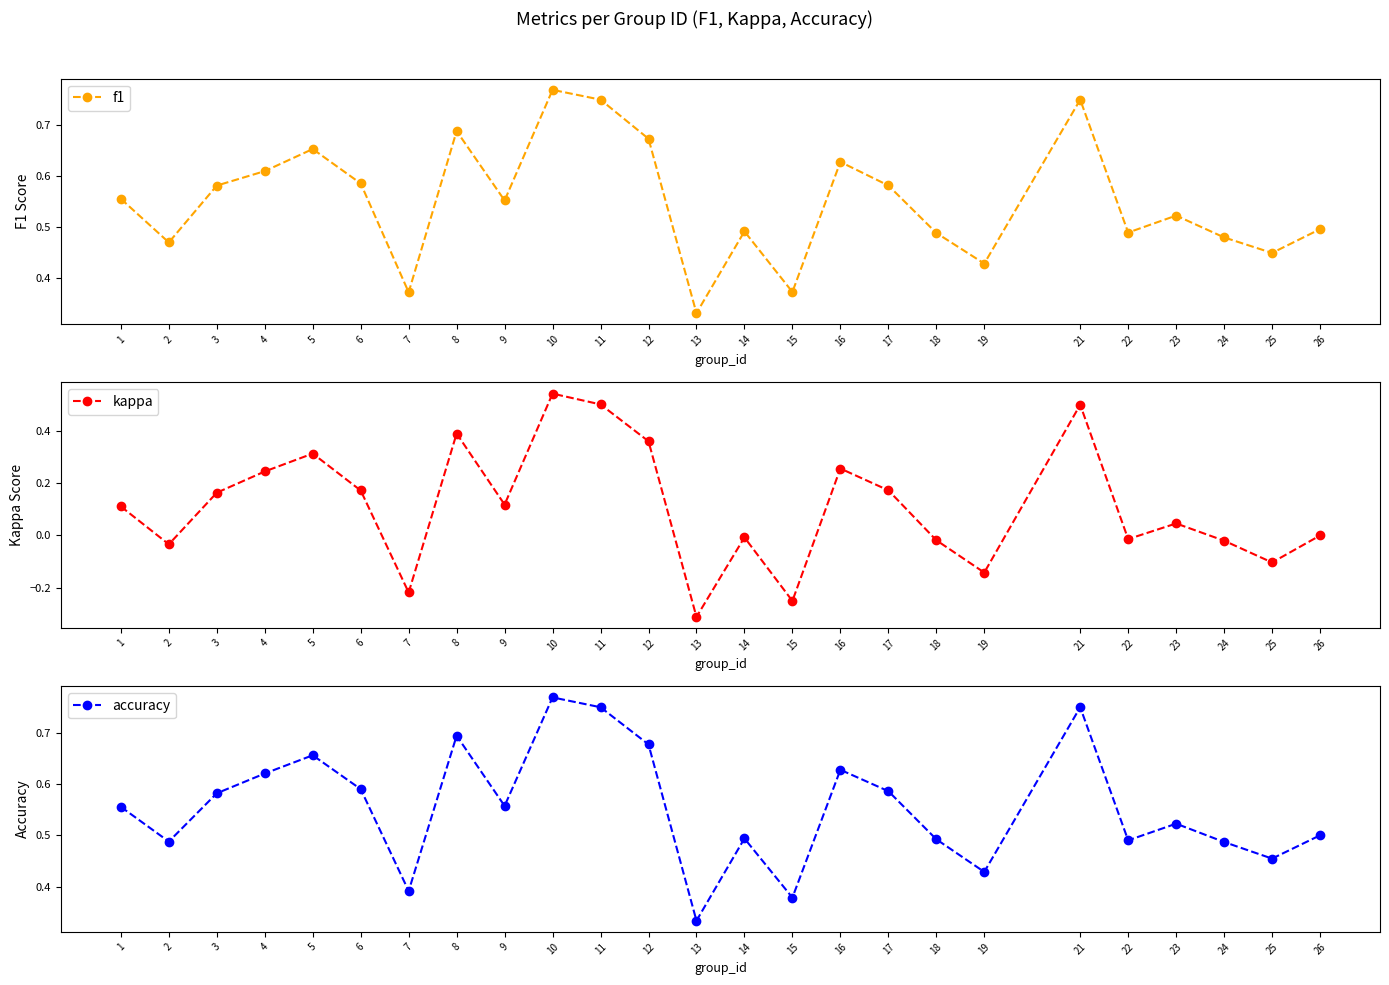

Between 14 and 15, which is larger?

14